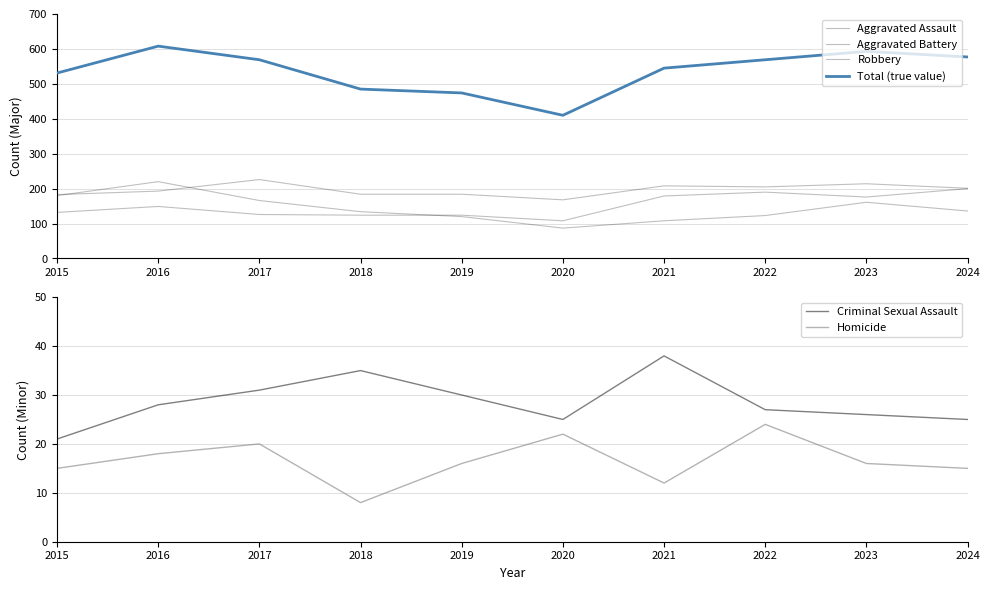

At which label does Total (true value) reach its peak?

2016